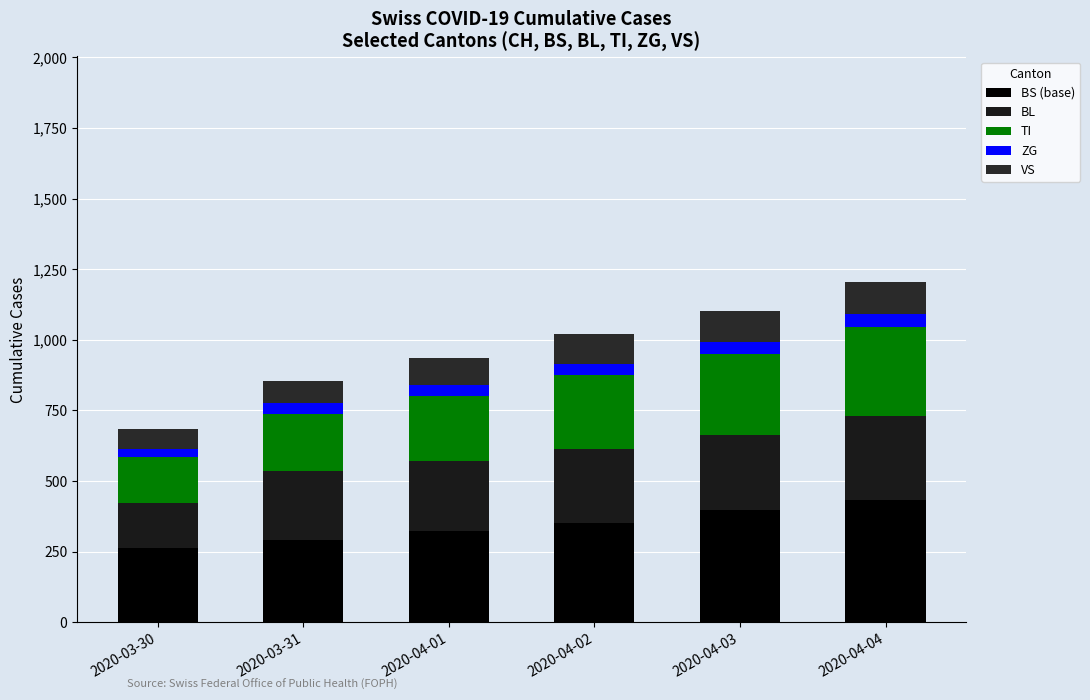

Which series changed the most between 2020-03-30 and 2020-04-04?

BS (base)